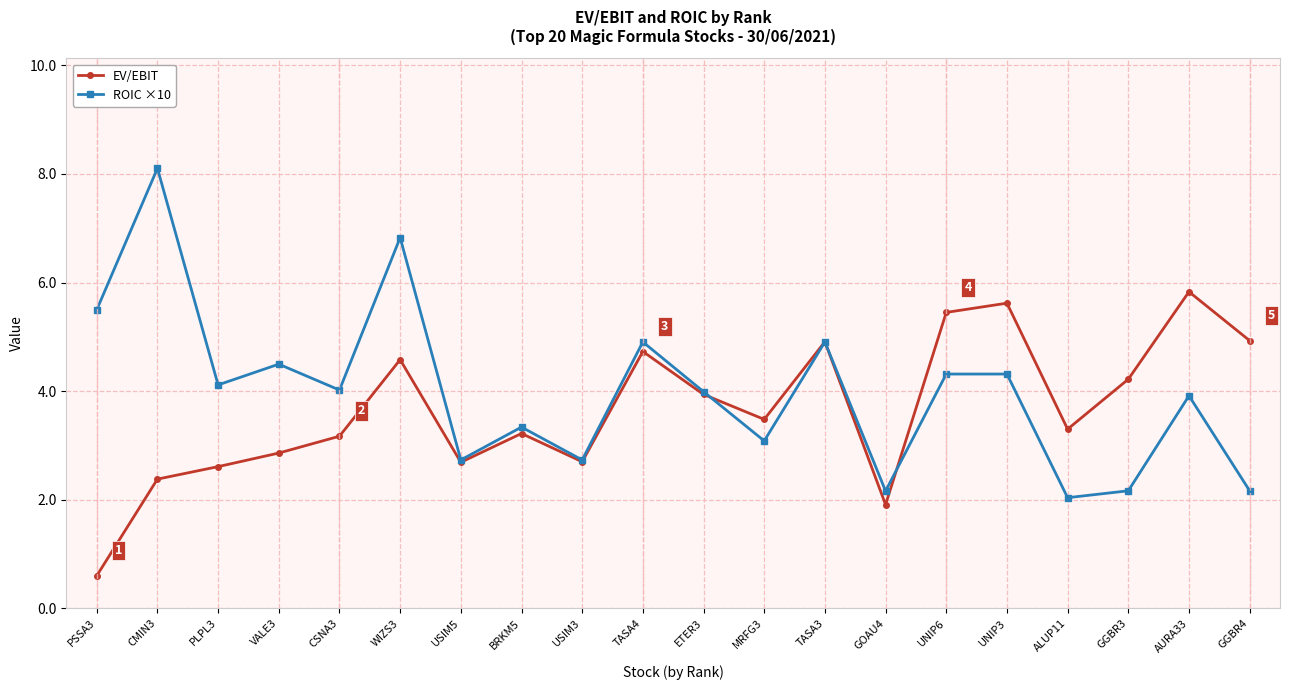

True or false: EV/EBIT has a value of 2.7 at USIM3.

True